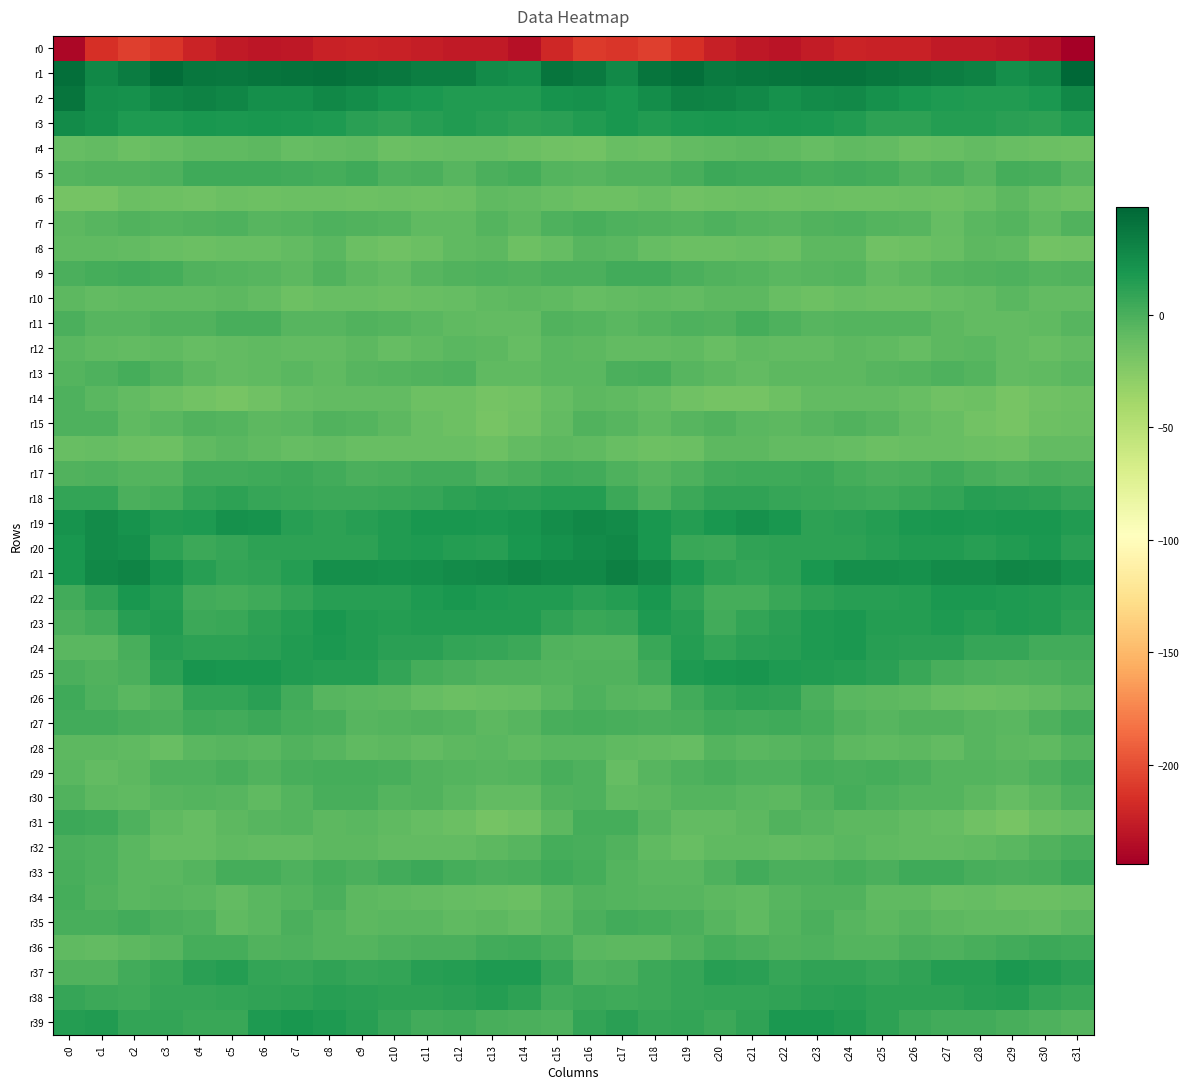

How many categories are shown in the chart?

32